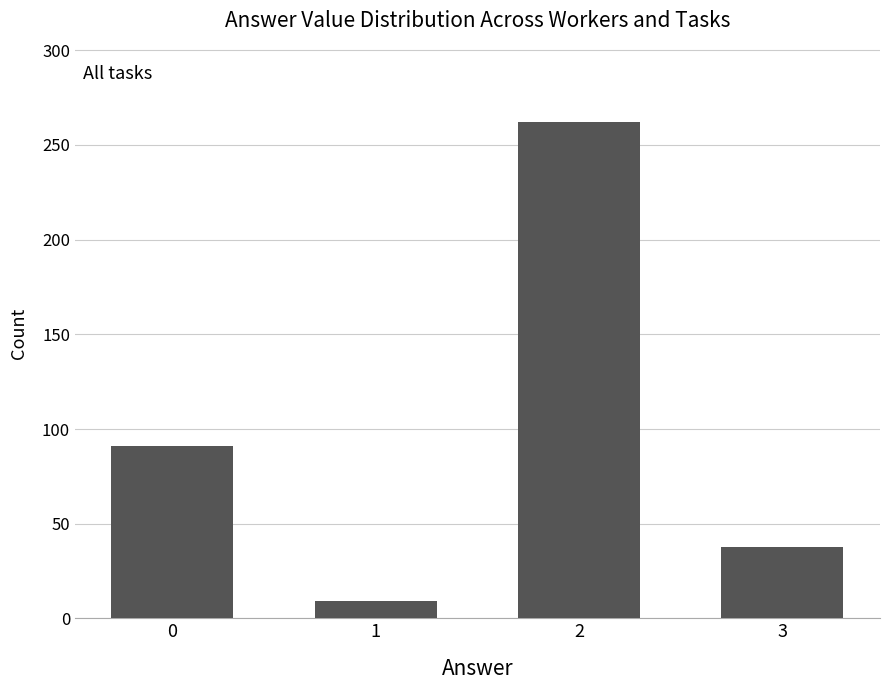

Between 2 and 3, which is larger?

2